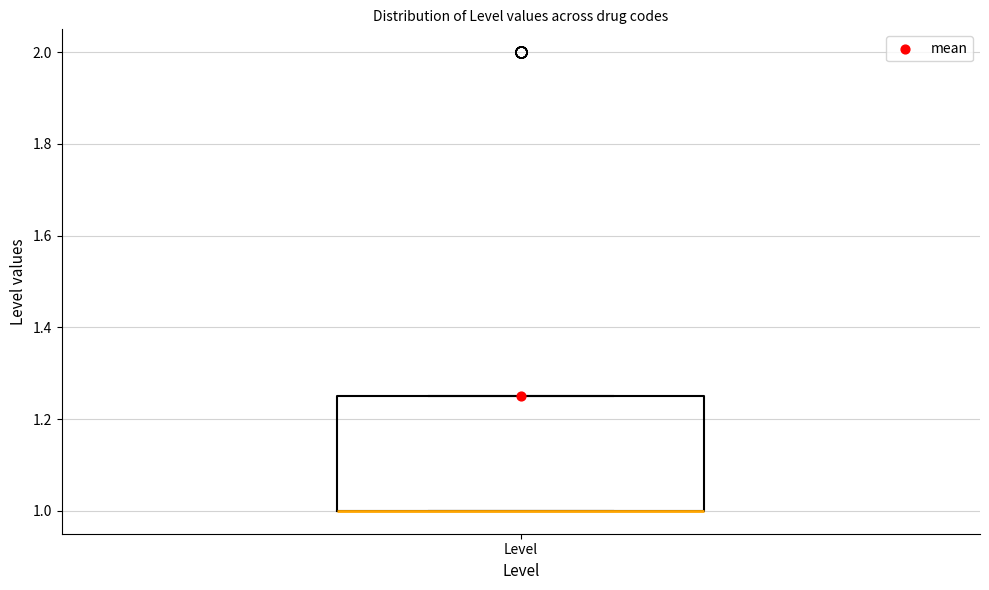

Transcribe this box plot: give where the median line is, the range the box spans, and where the two whiskers end, as read against the y-axis. The values are not printed on the chart, so give them approximately, as read against the axis.

median 1.00 (drawn on the box's lower edge), box 1.00 to 1.26, whiskers 1.00 to 1.26